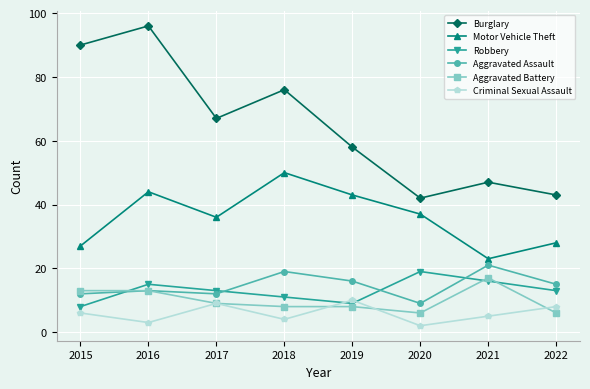

Is the value of Motor Vehicle Theft at 2022 greater than the value of Criminal Sexual Assault at 2018?

Yes